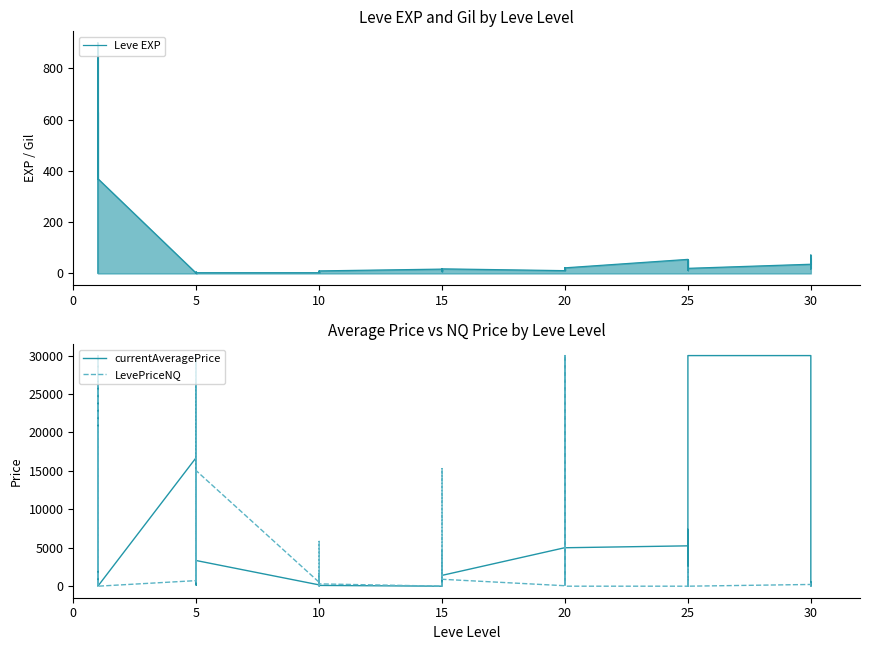

List the series in order of their peak value, lowest first.

Leve EXP, currentAveragePrice, LevePriceNQ